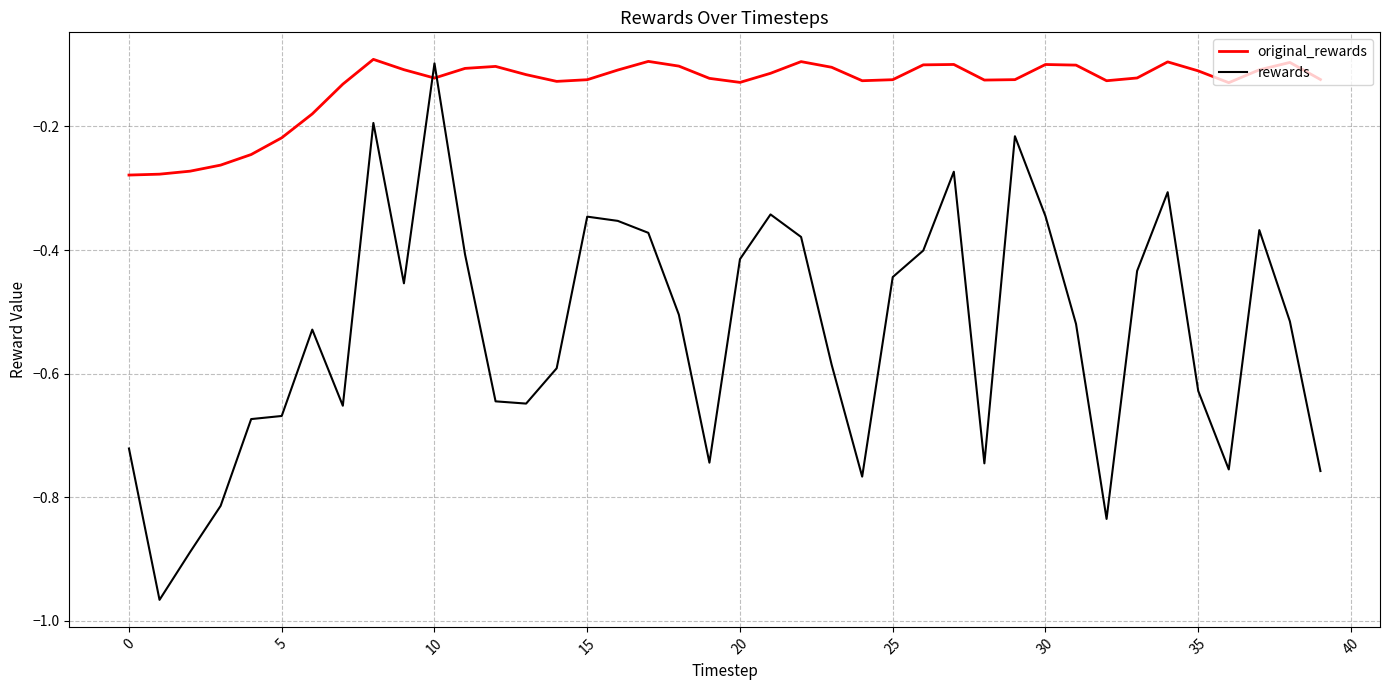

Which series ends up on top after the final intersection of original_rewards and rewards?

original_rewards